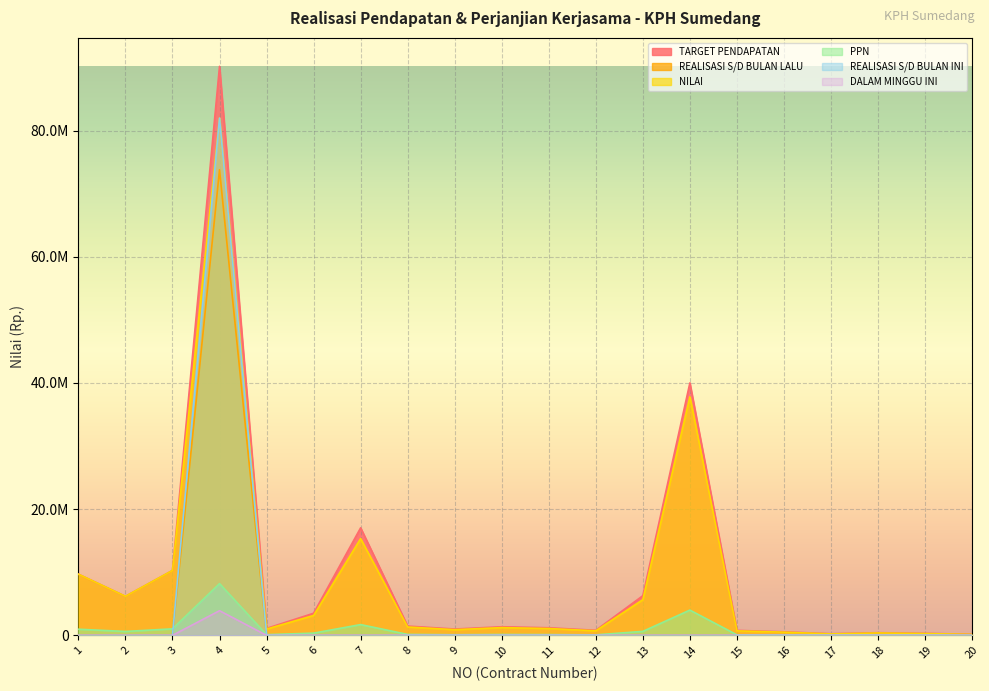

Rank the series at 11 from highest to lowest value.

TARGET PENDAPATAN, NILAI, PPN, REALISASI S/D BULAN LALU, REALISASI S/D BULAN INI, DALAM MINGGU INI